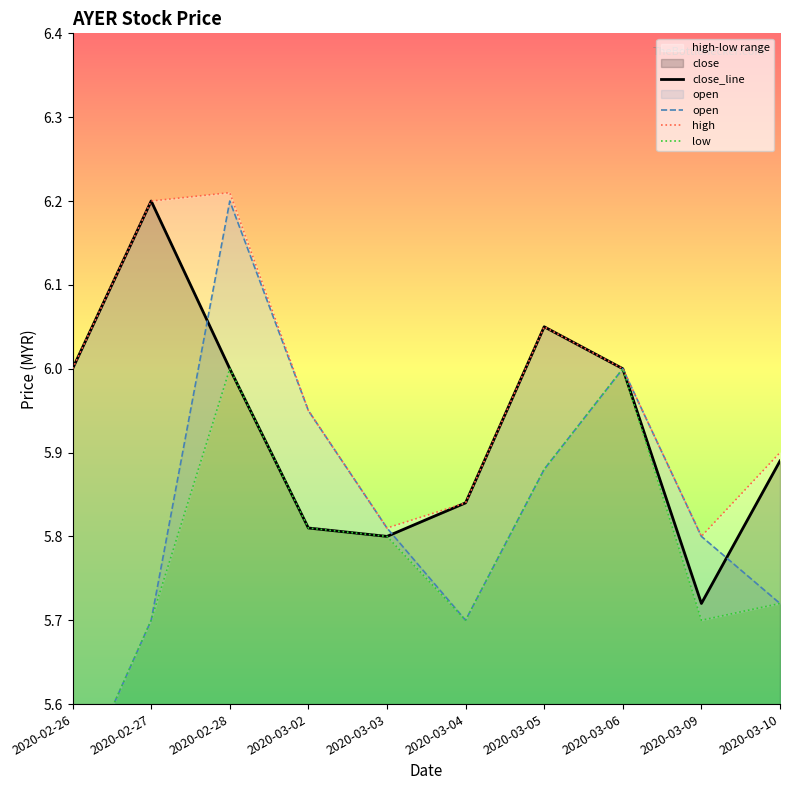

How many interior local valleys does the high series have?

2